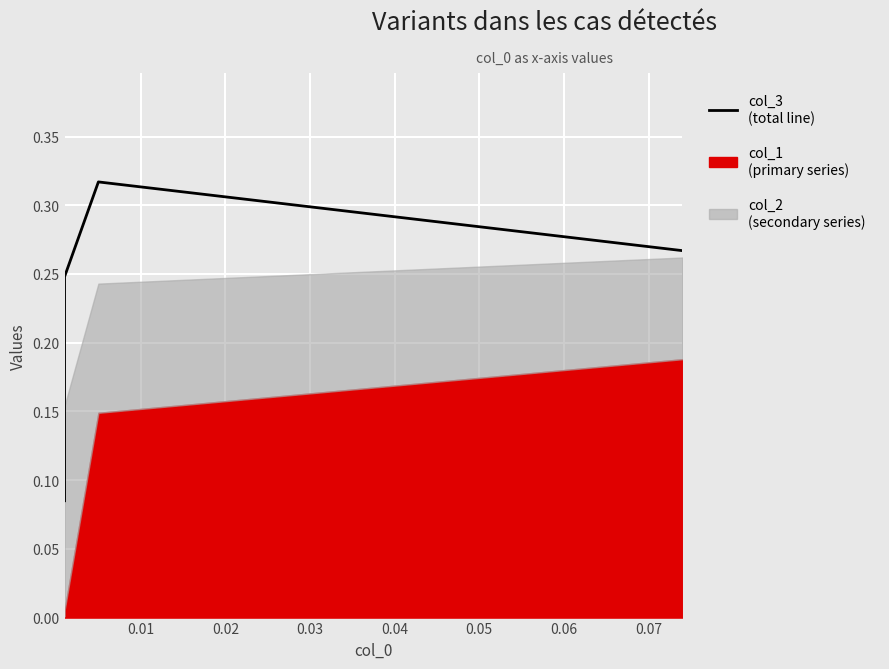

What is the value of the 2nd point from the left?

0.3